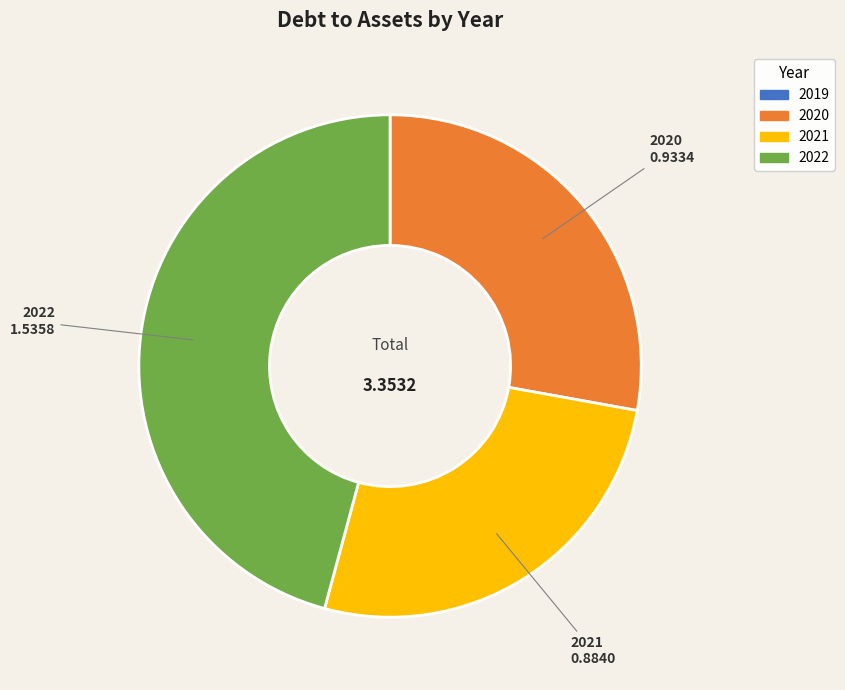

Is there any slice that represents more than half of the pie?

No